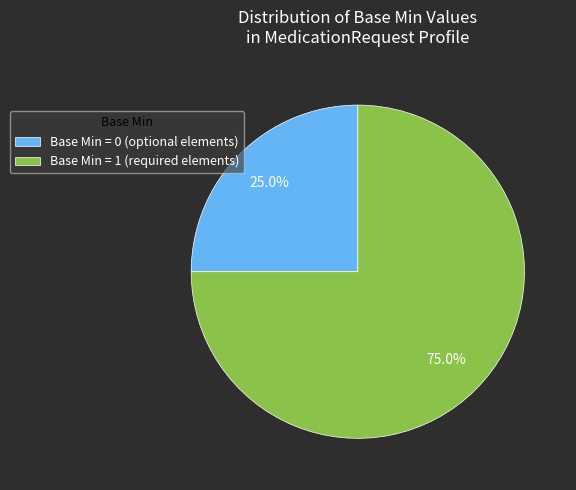

Is Base Min = 1 (required elements) the majority of the pie?

Yes